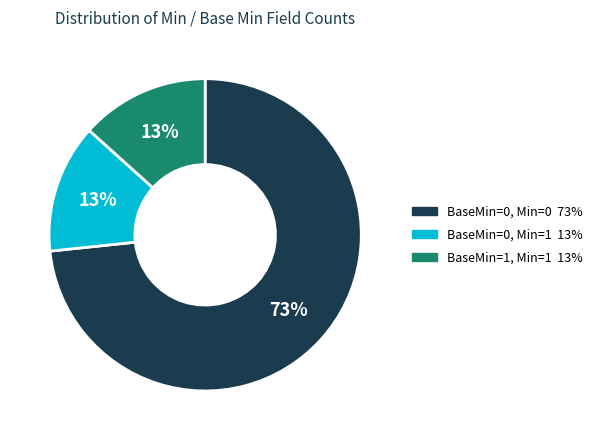

How many slices are in this pie chart?

3